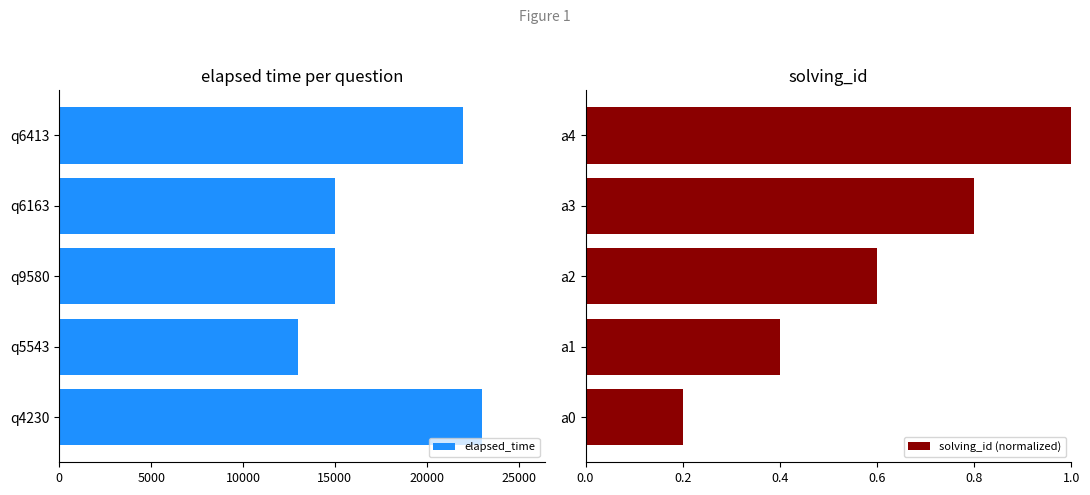

What is the value of the elapsed_time bar at the 5th from the left?

22000.0